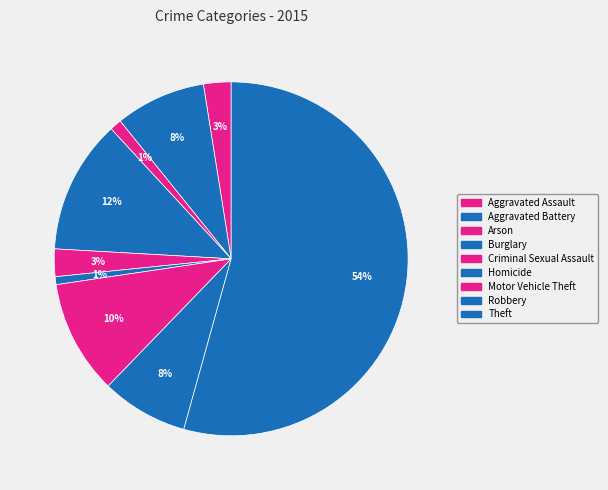

Is there any slice that represents more than half of the pie?

Yes